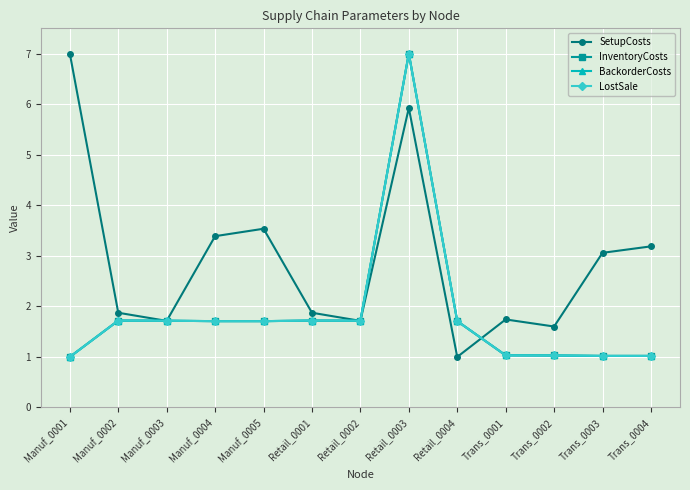

What is the average value of the SetupCosts series?

2.9